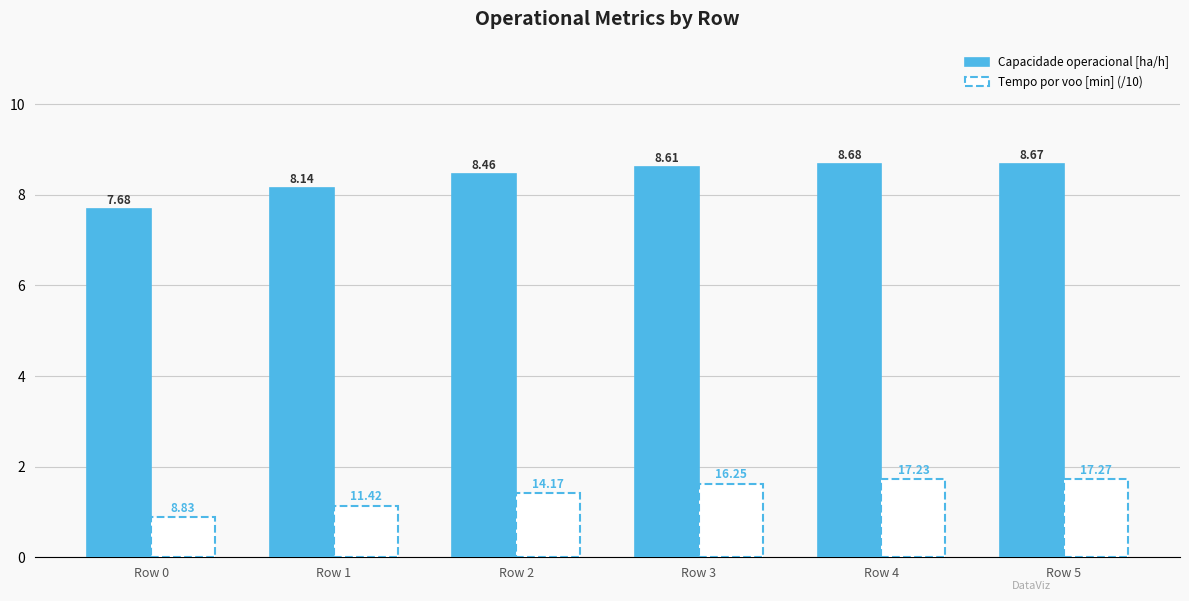

Which label corresponds to the largest value in the chart?

Row 4